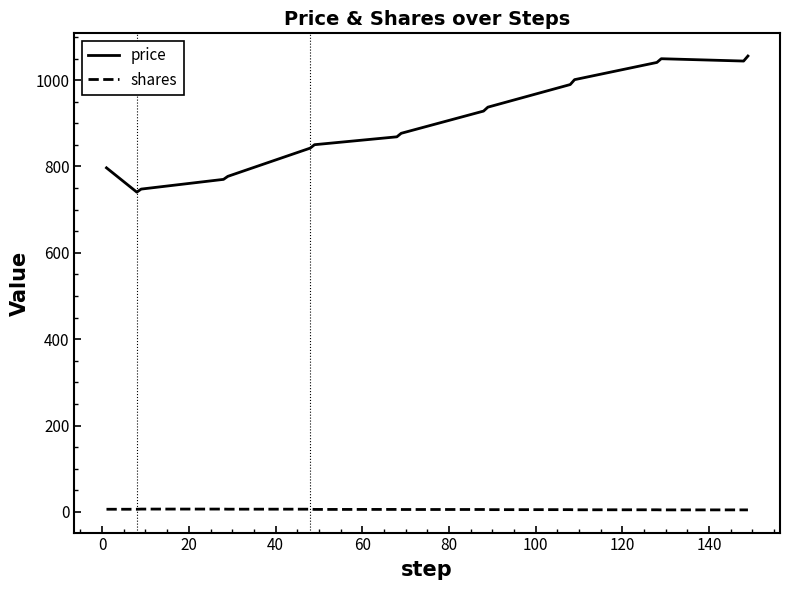

What is the greatest value displayed?

1055.8